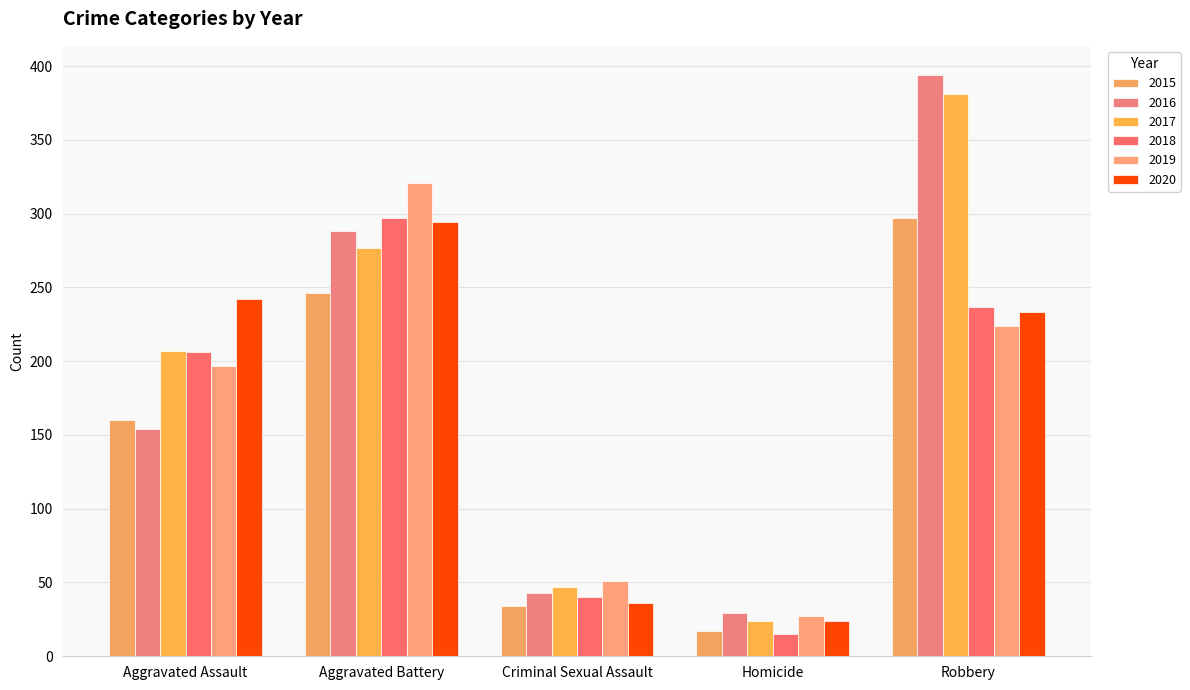

What is the sum of the 2017 values at Robbery and Homicide?

405